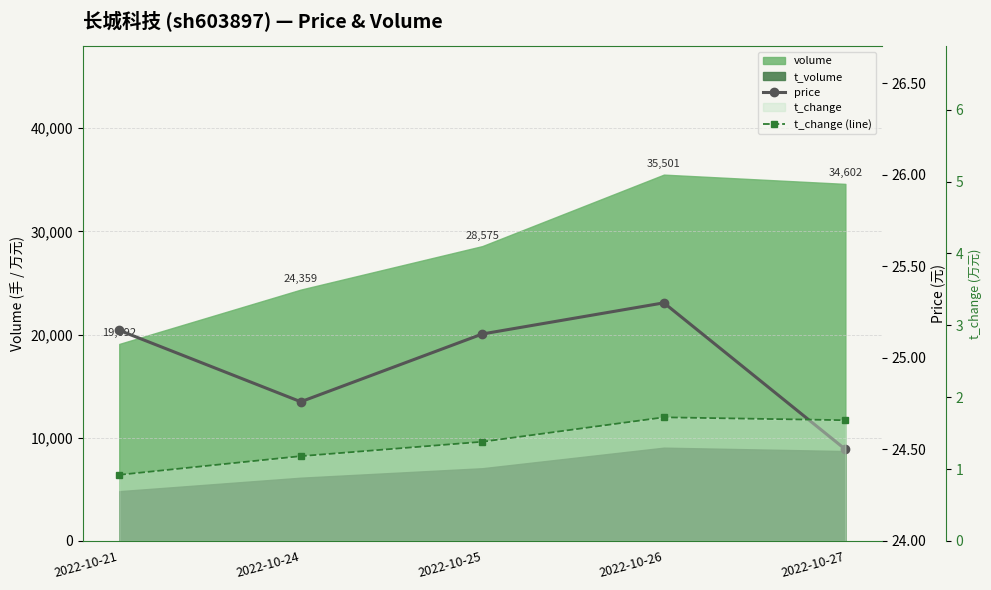

The value of price at 2022-10-26 is 5.6. True or false?

False